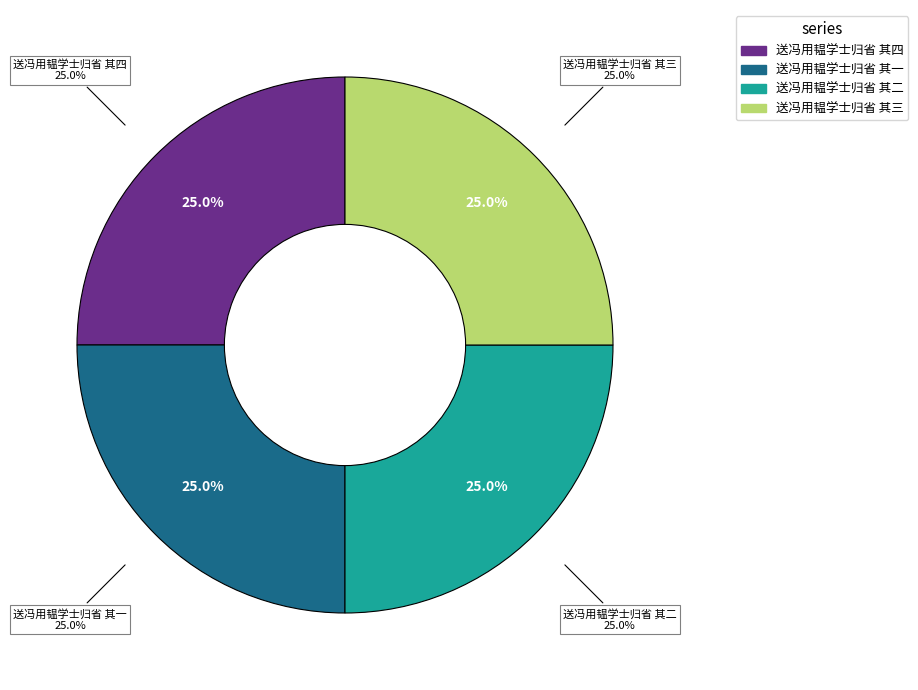

What is the total percentage of 送冯用韫学士归省 其二 and 送冯用韫学士归省 其一?

50.0%